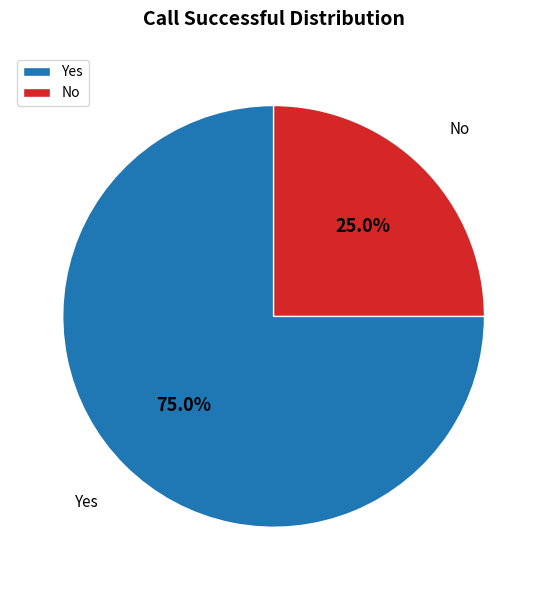

True or false: Yes accounts for 75% of the total.

True